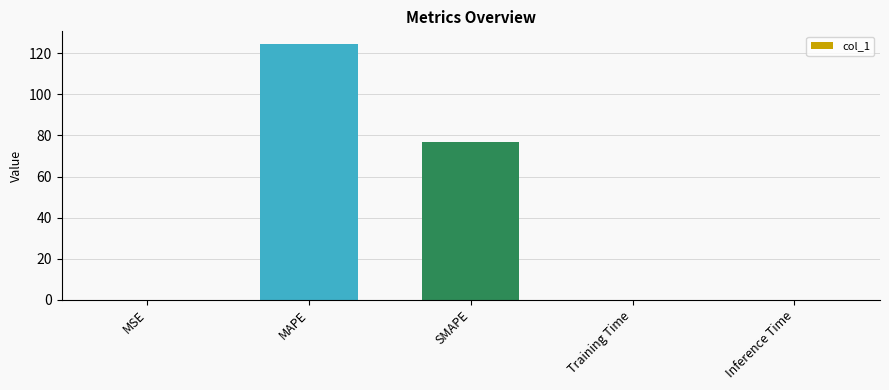

Which label corresponds to the largest value in the chart?

MAPE